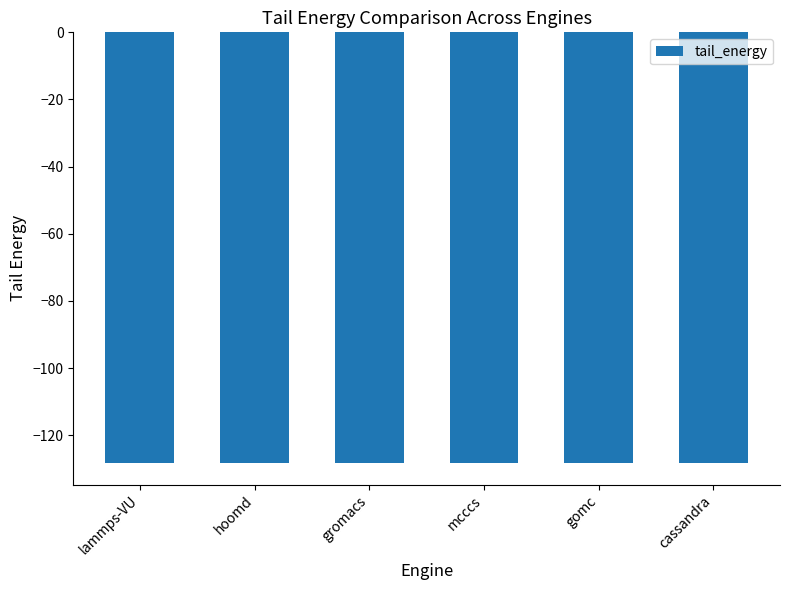

What value does the data have at lammps-VU?

-128.2